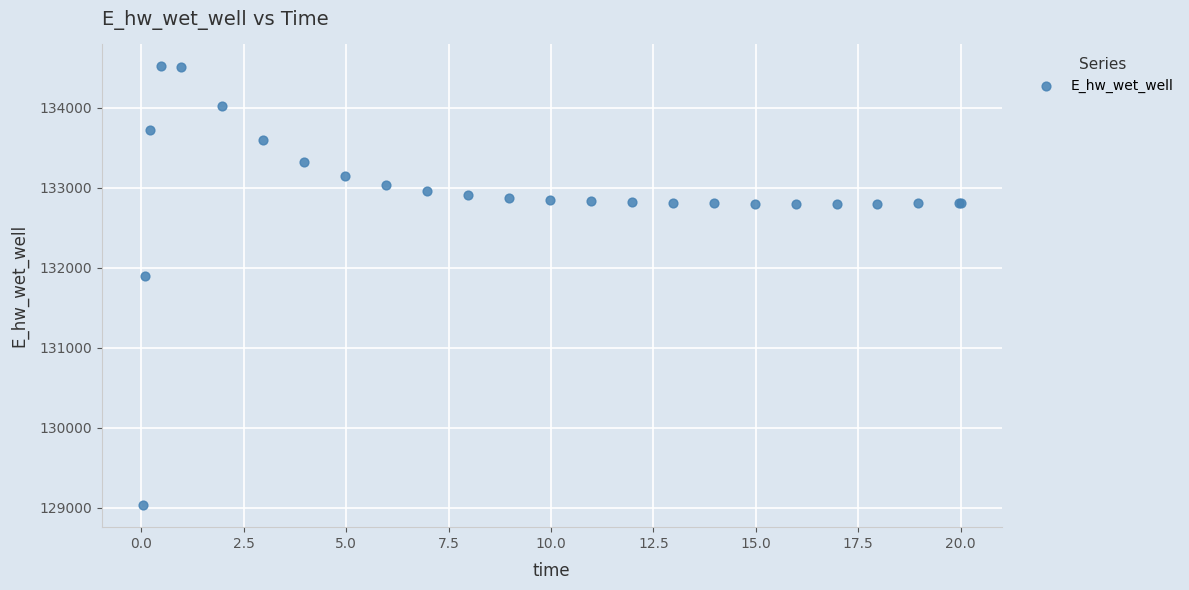

What Y value in the scatter plot is closest to 131774?

131894.0